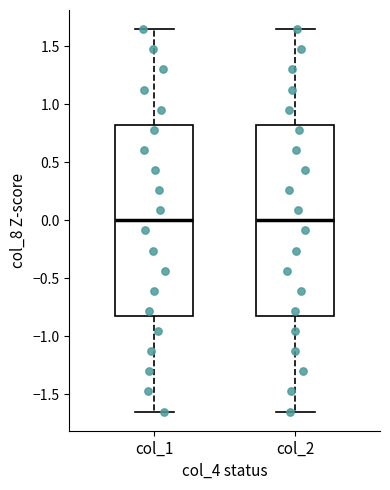

Reading left to right, transcribe this box plot: for each box, give where its median line is, the range the box spans, and where its two whiskers end, as read against the y-axis. The values are not printed on the chart, so give them approximately, as read against the axis.

col_1: median 0.00, box -0.80 to 0.80, whiskers -1.65 to 1.65
col_2: median 0.00, box -0.80 to 0.80, whiskers -1.65 to 1.65